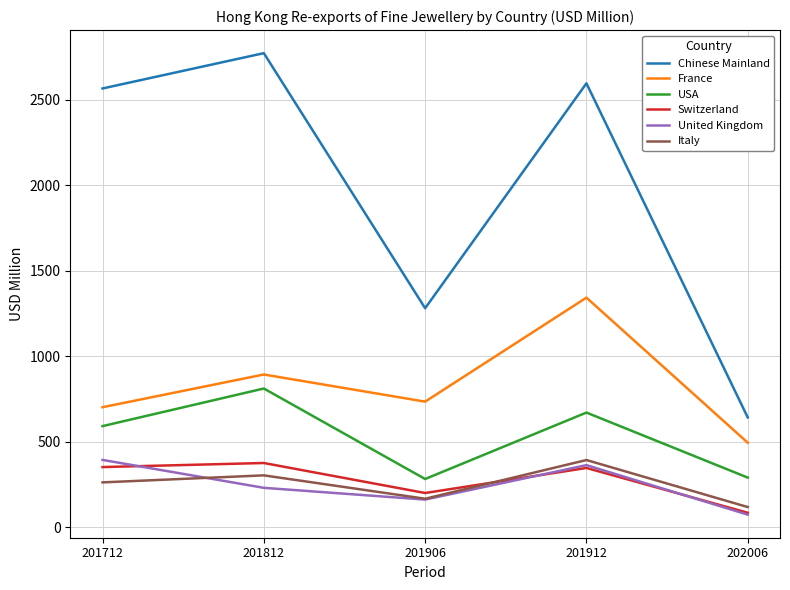

What is the difference between the USA values at 201812 and 201912?

140.7